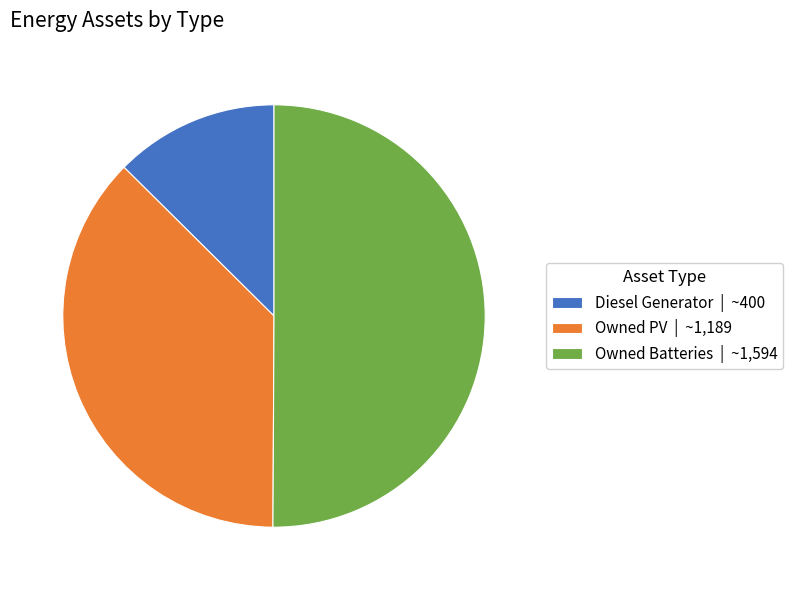

How many slices are in this pie chart?

3